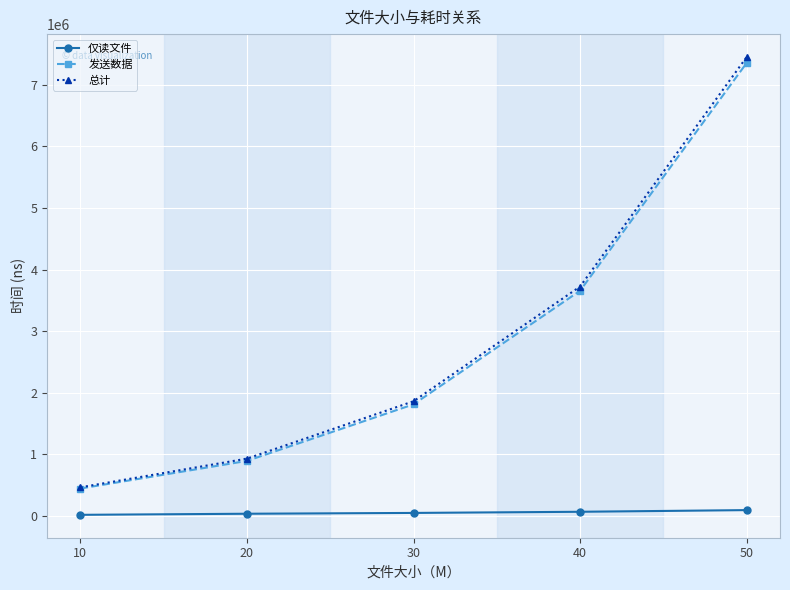

The value of 发送数据 at 30 is 440516. True or false?

False